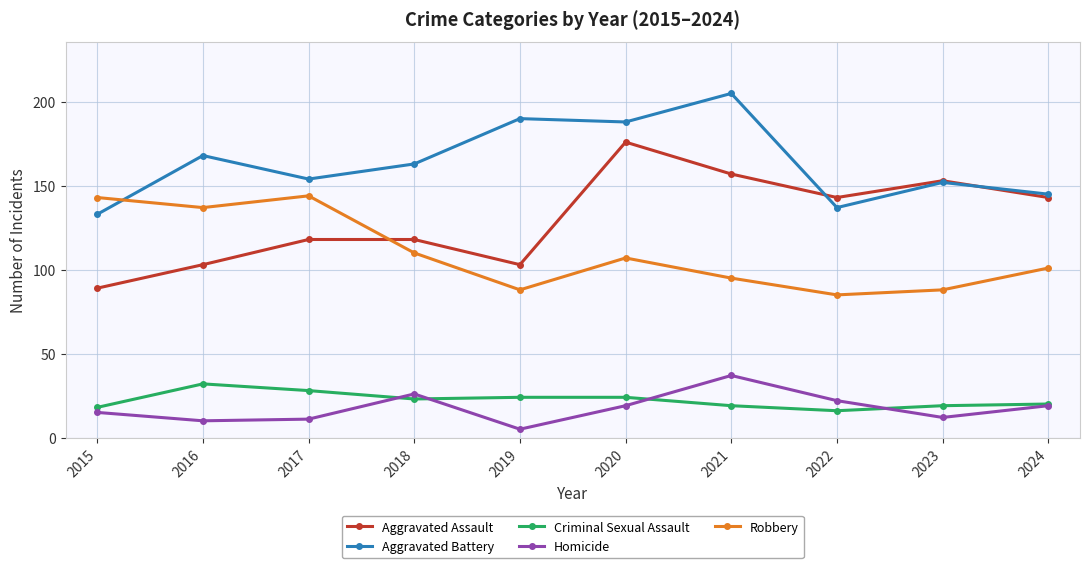

What value does the Aggravated Assault series have at 2021, to the nearest 5?

155